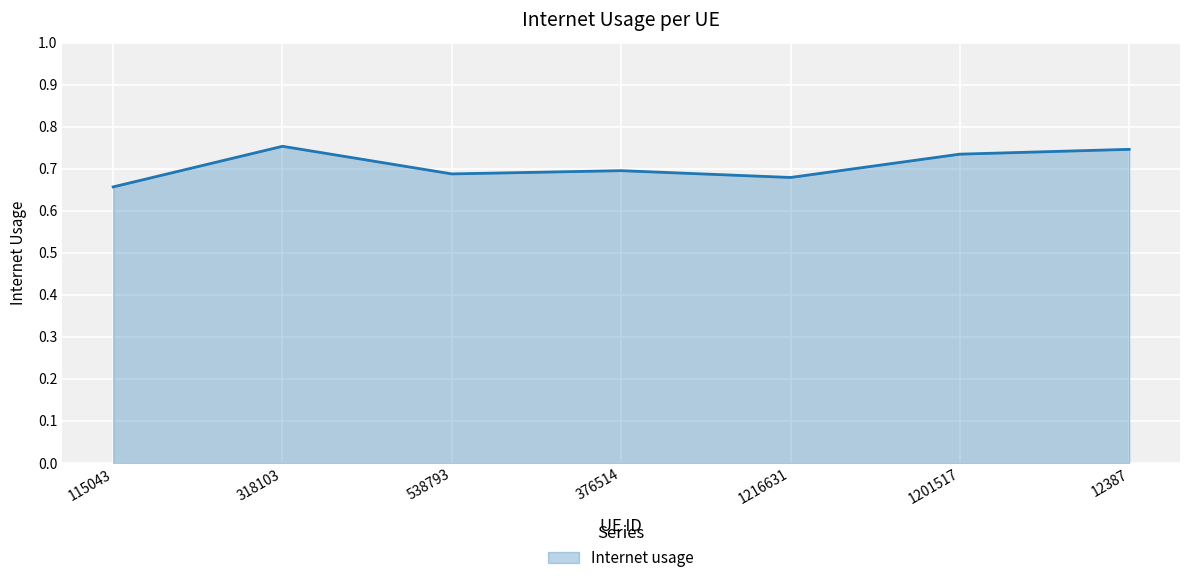

Where is the data nearest to the value 0?

115043